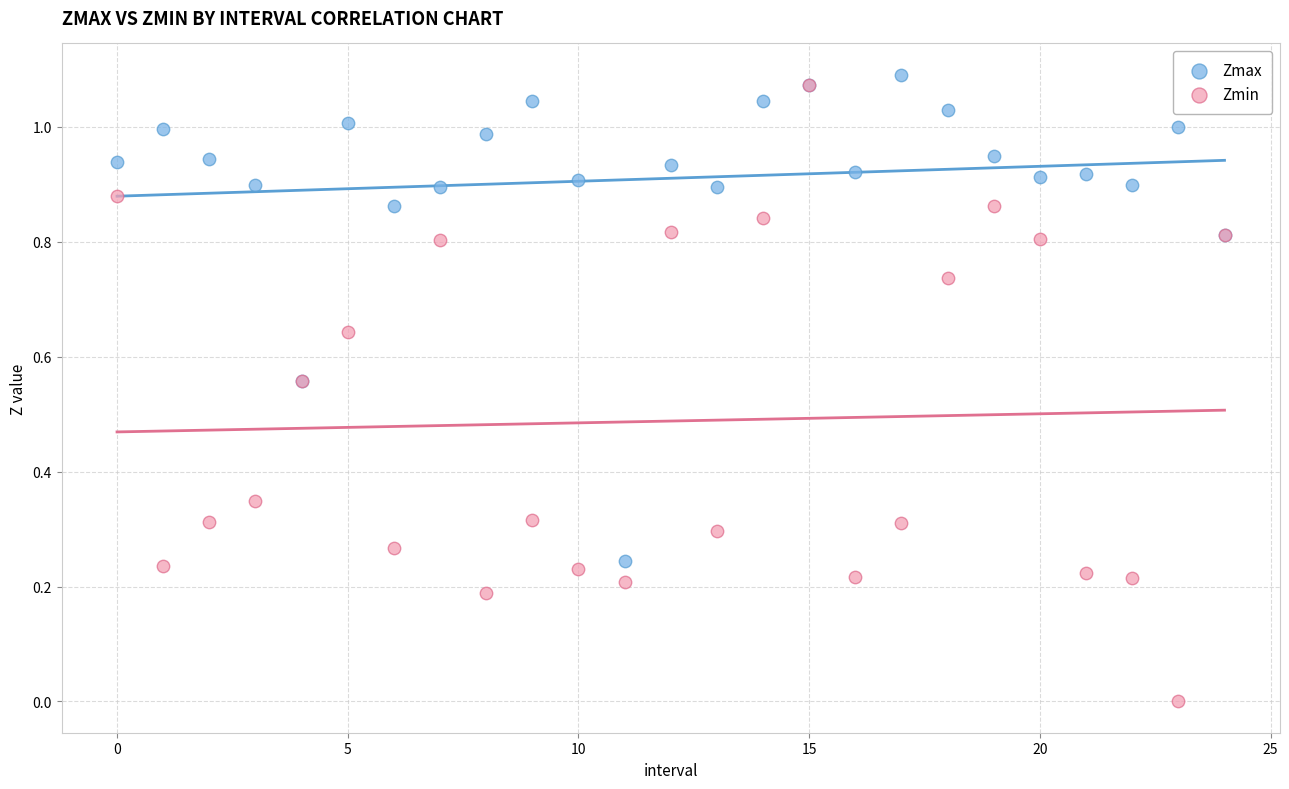

Which series contains the lowest Y value?

Zmin